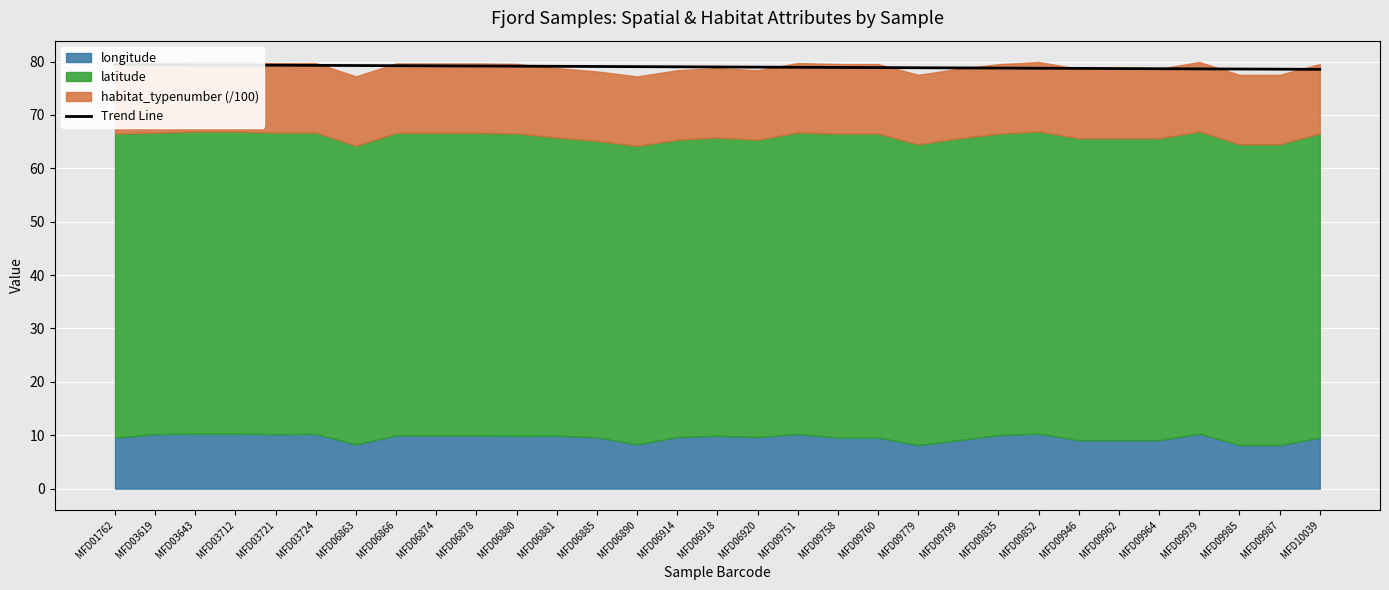

What is the maximum value shown in the chart?

79.4